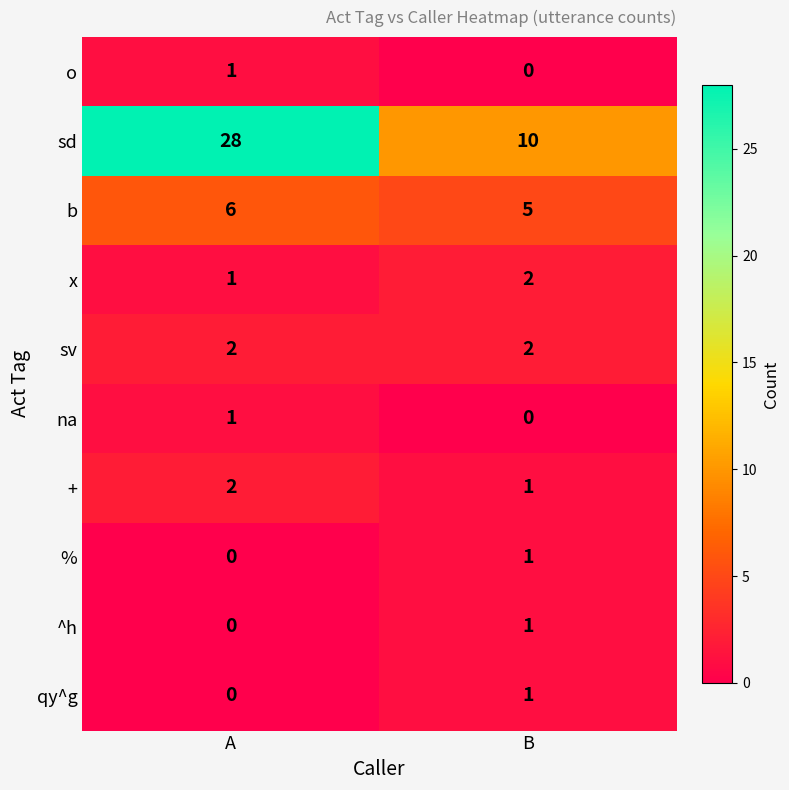

Between A and B, which series saw the biggest shift?

sd